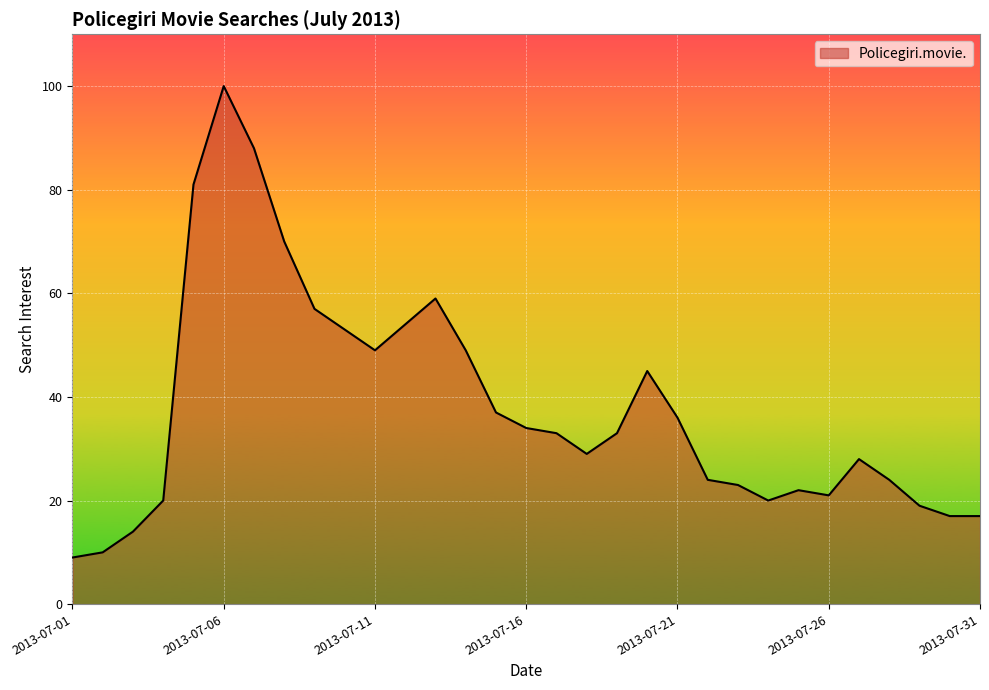

What is the difference between the maximum and minimum values?

91